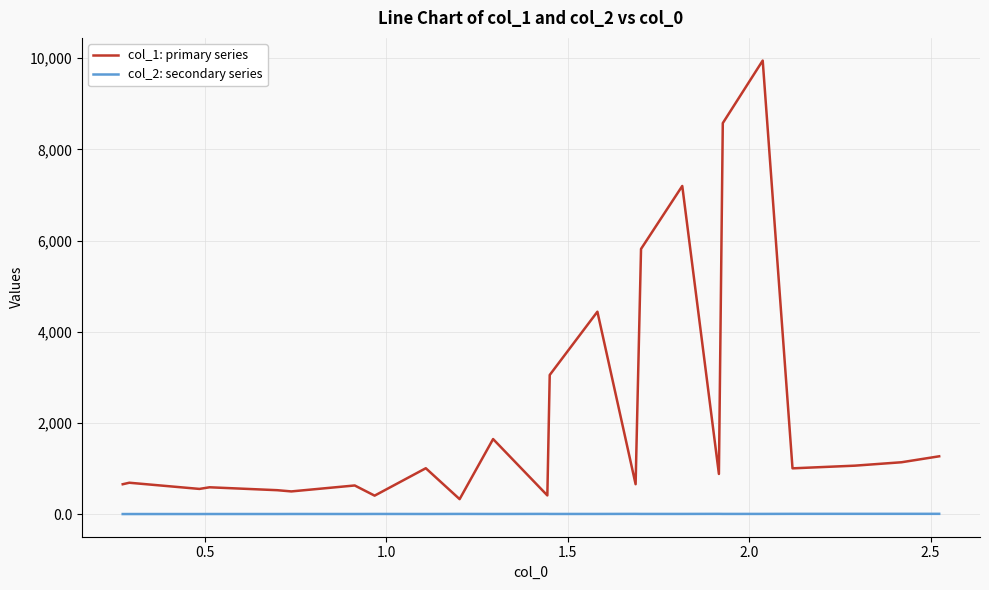

What is the greatest value displayed?

9949.9